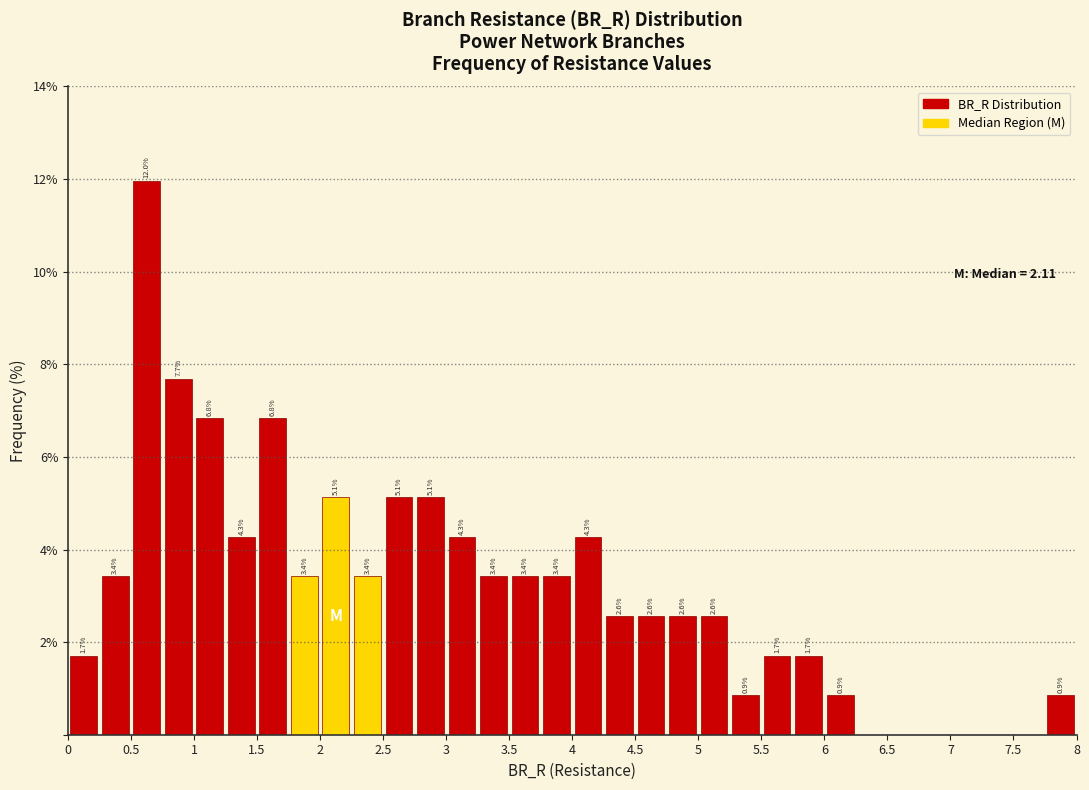

Which range on the x-axis has the tallest bar?

0.50 to 0.75